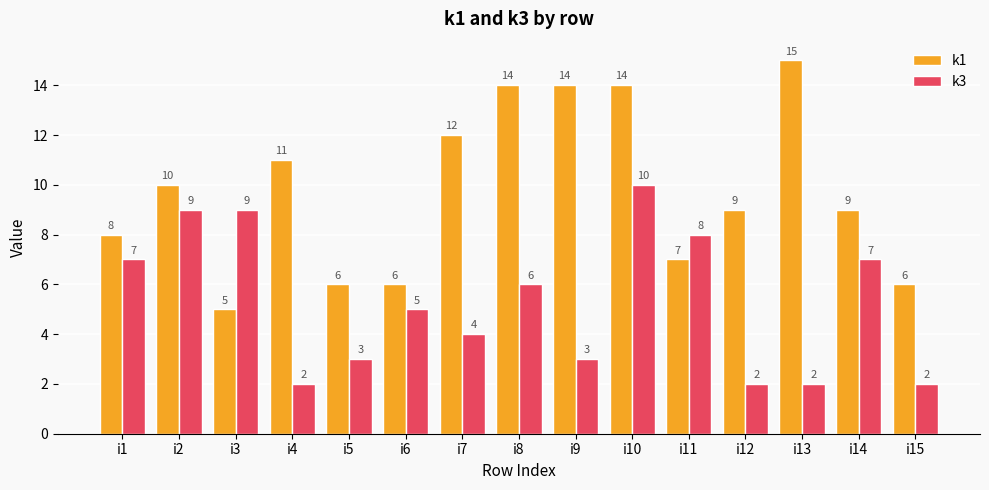

How many distinct data groups are displayed?

2